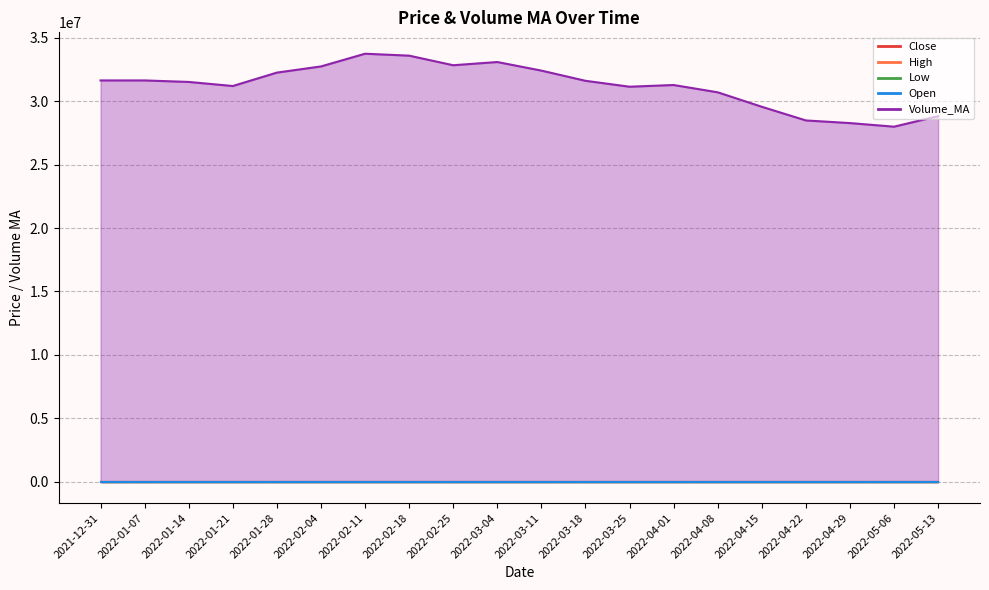

In Close, how many points are lower than both neighbors (excluding endpoints)?

6